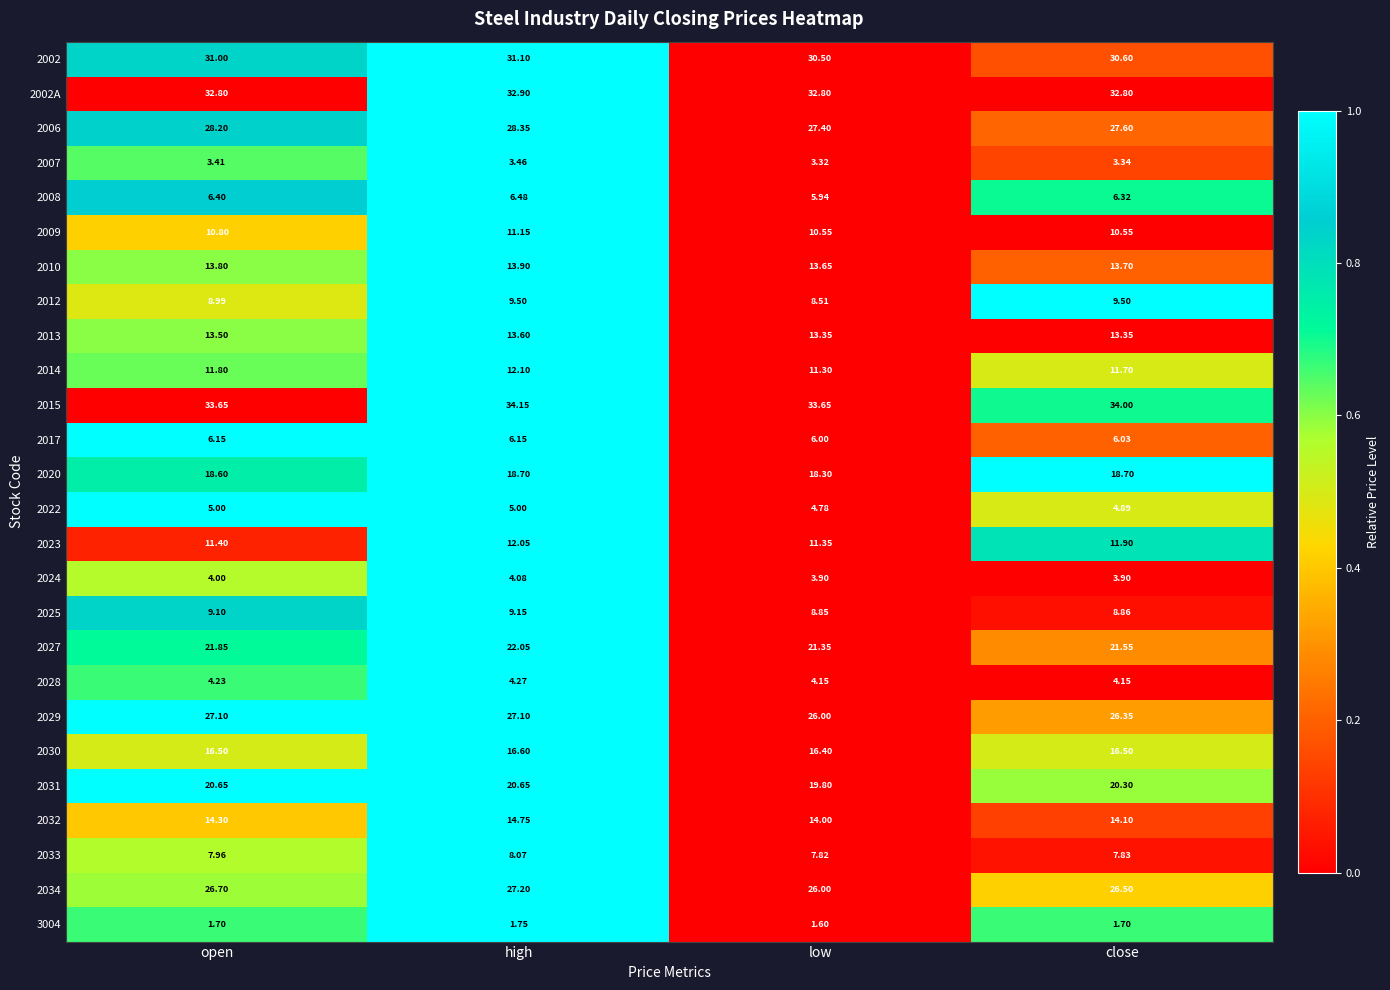

At which category is the sum across all series the highest?

high